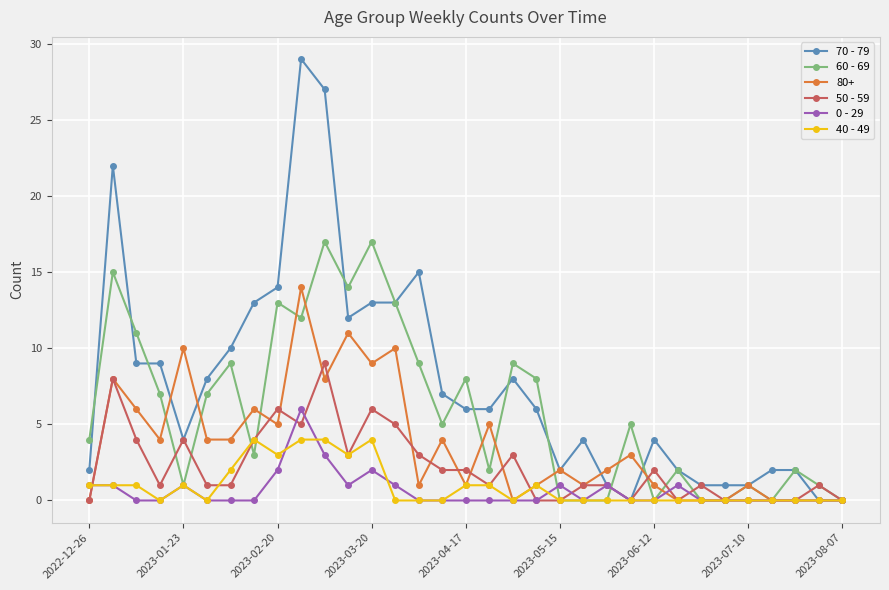

At how many categories does at least one series exceed 20?

3